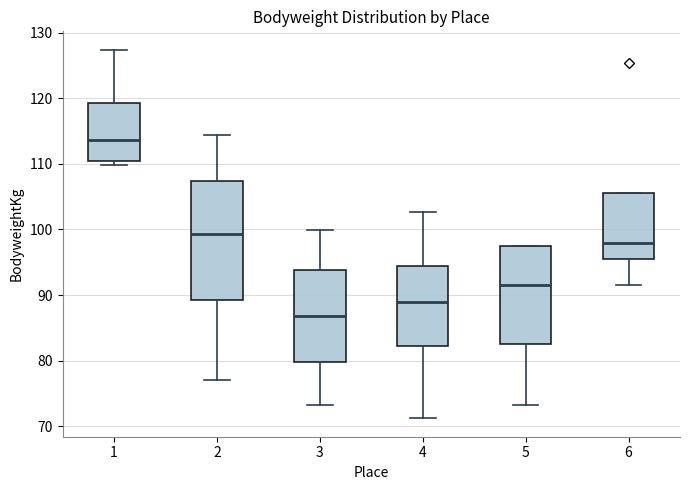

Comparing the boxes themselves (not the whiskers), which one is the tallest?

2